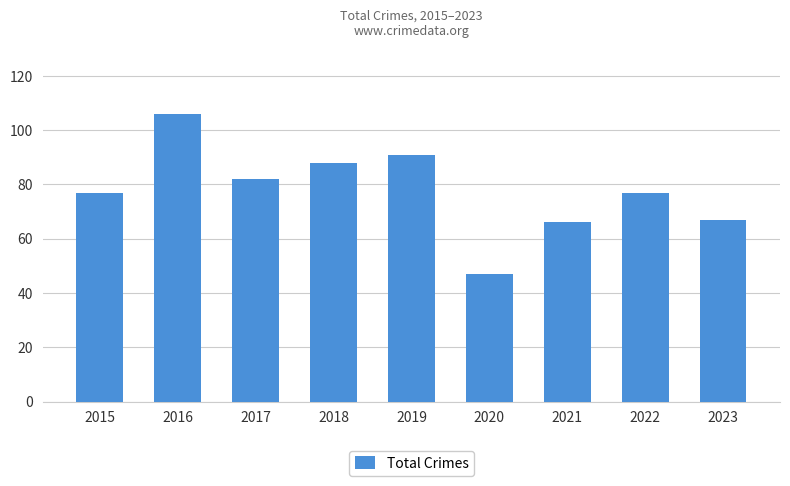

What is the ratio of the value at 2023 to the value at 2018?

0.8